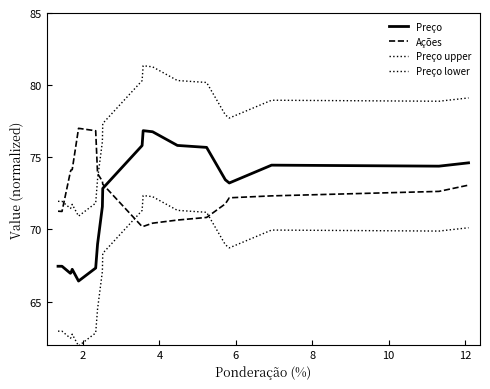

Does the chart display data point markers on the line(s)?

No